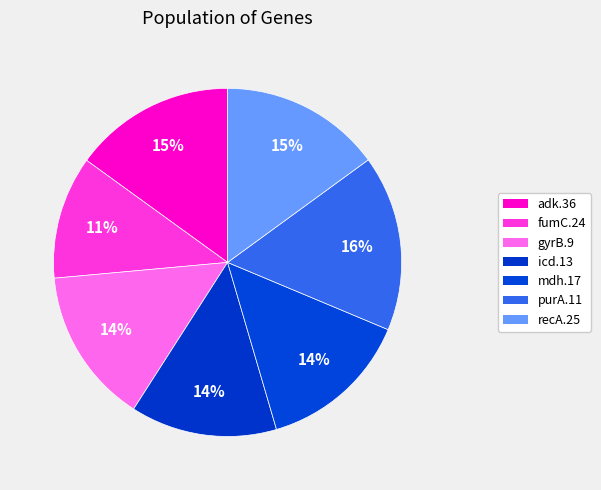

How many slices are in this pie chart?

7